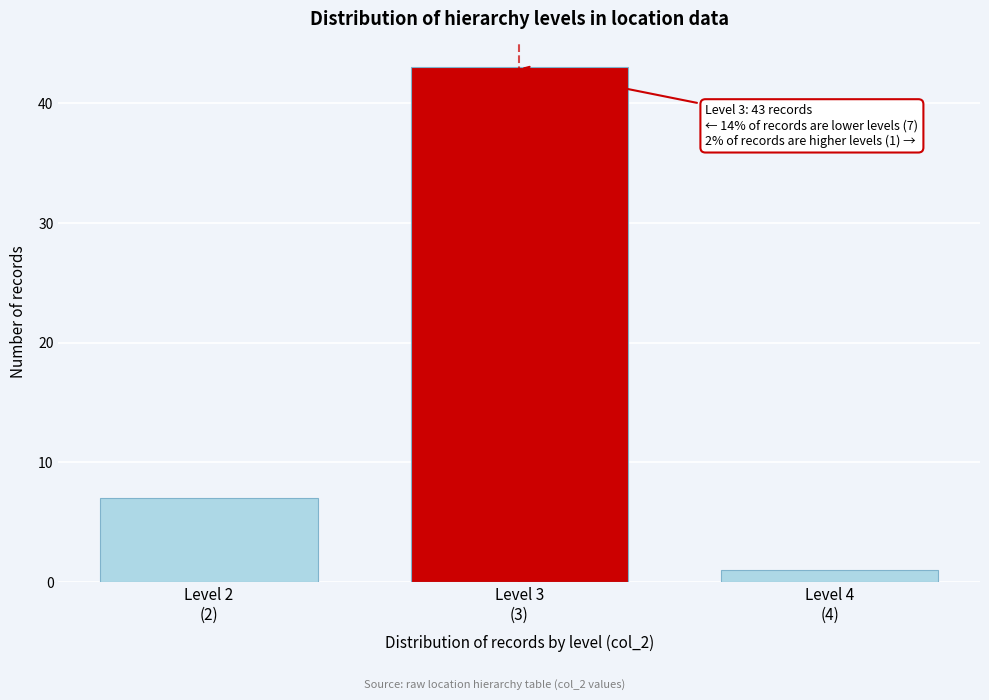

Reading right to left, what are all the values shown in this chart?

1	43	7